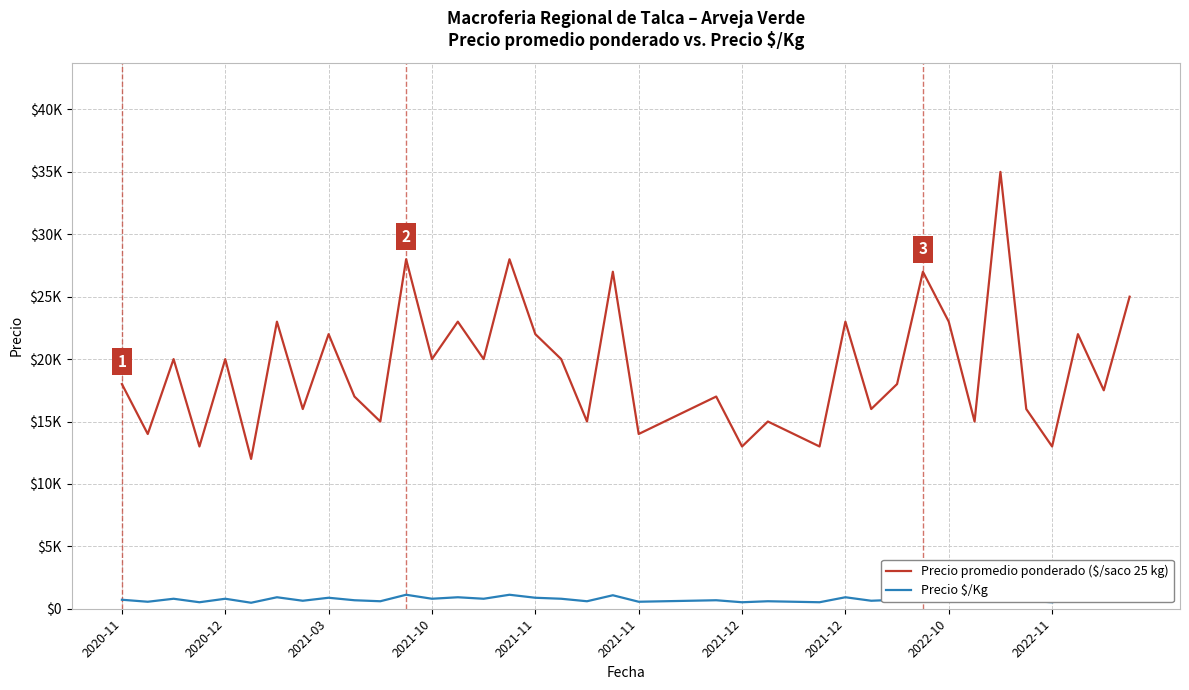

Which series changed the most between 2021-10 and 14?

Precio promedio ponderado ($/saco 25 kg)